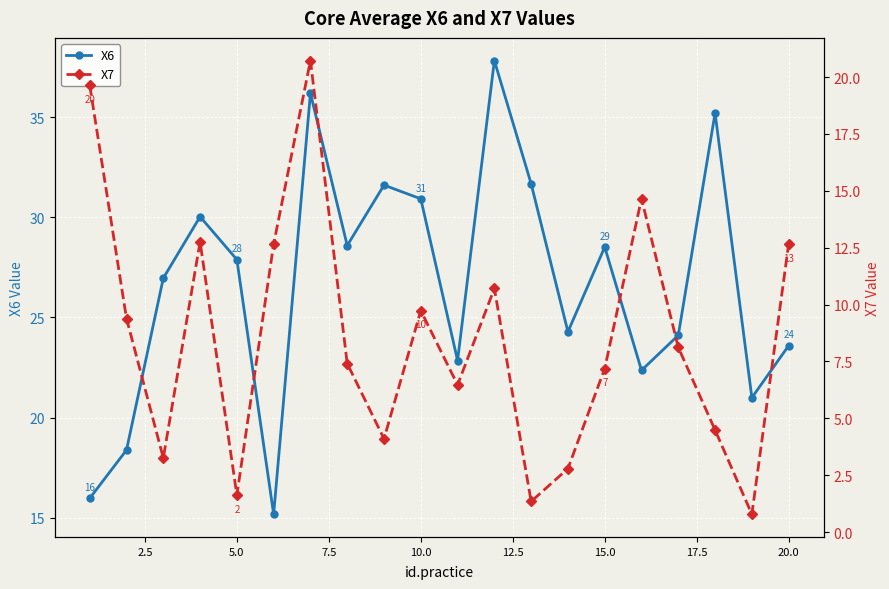

How many distinct data groups are displayed?

2